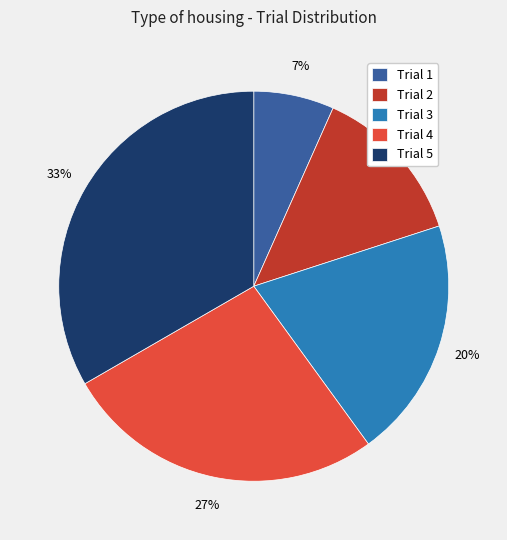

What is the smallest slice in the pie chart?

Trial 1